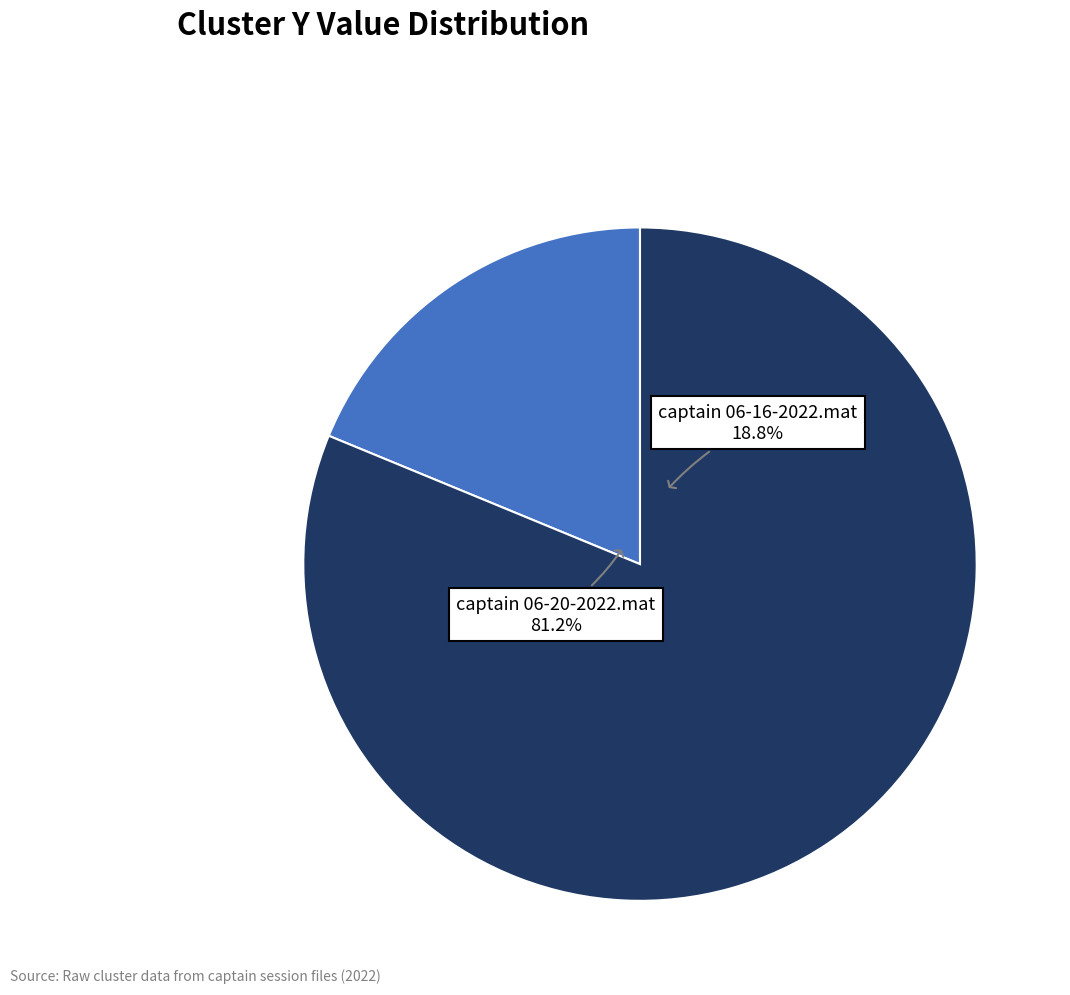

What is the total percentage of captain 06-16-2022.mat and captain 06-20-2022.mat?

100.0%